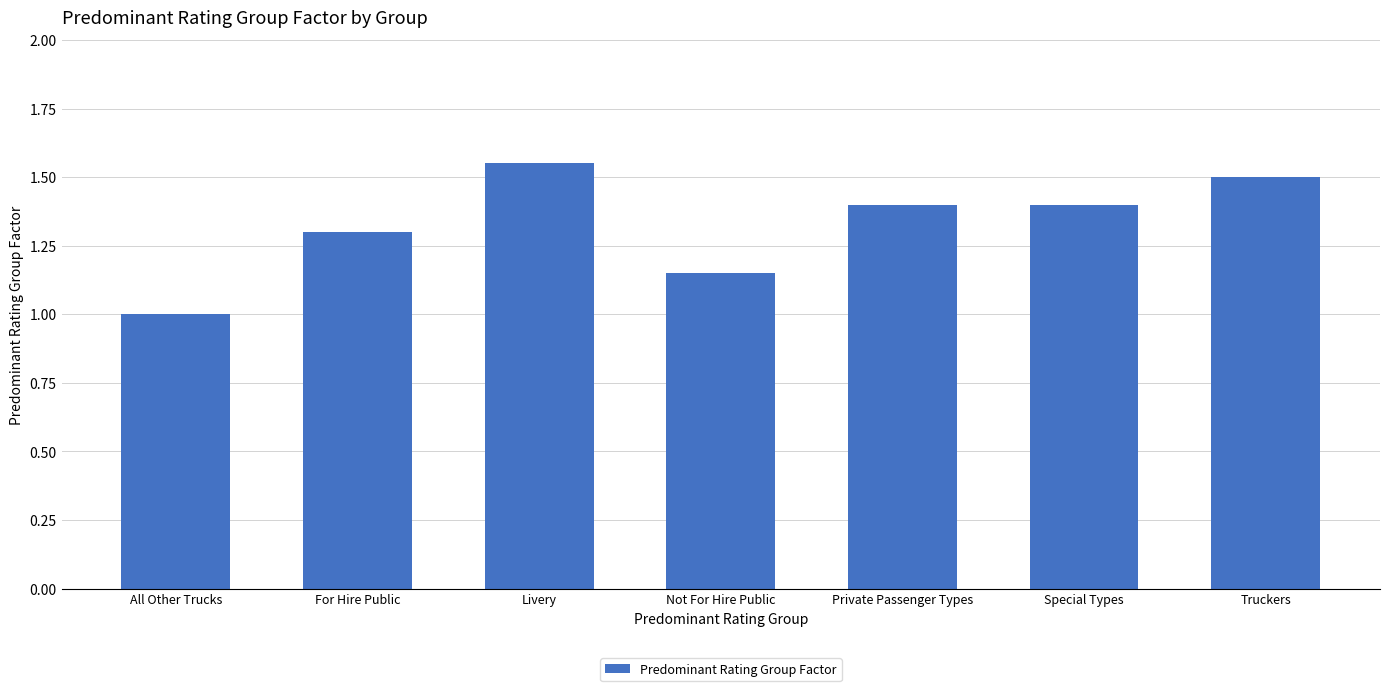

What is the label of the 4th bar from the right?

Not For Hire Public